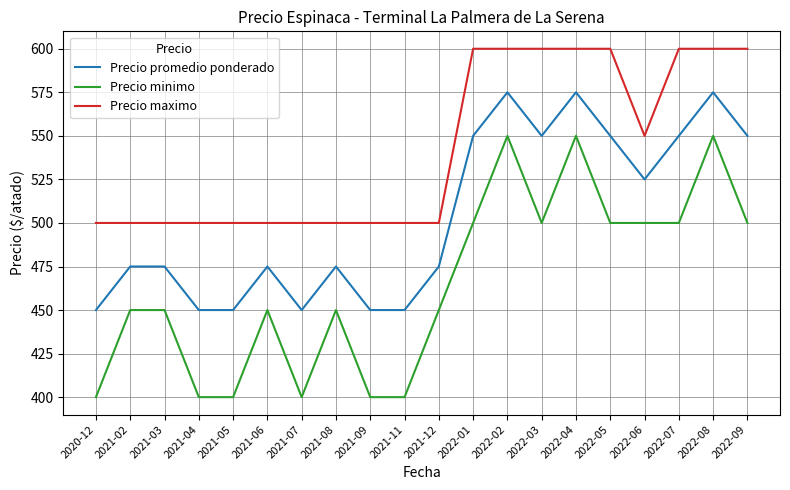

Does the chart display data point markers on the line(s)?

No